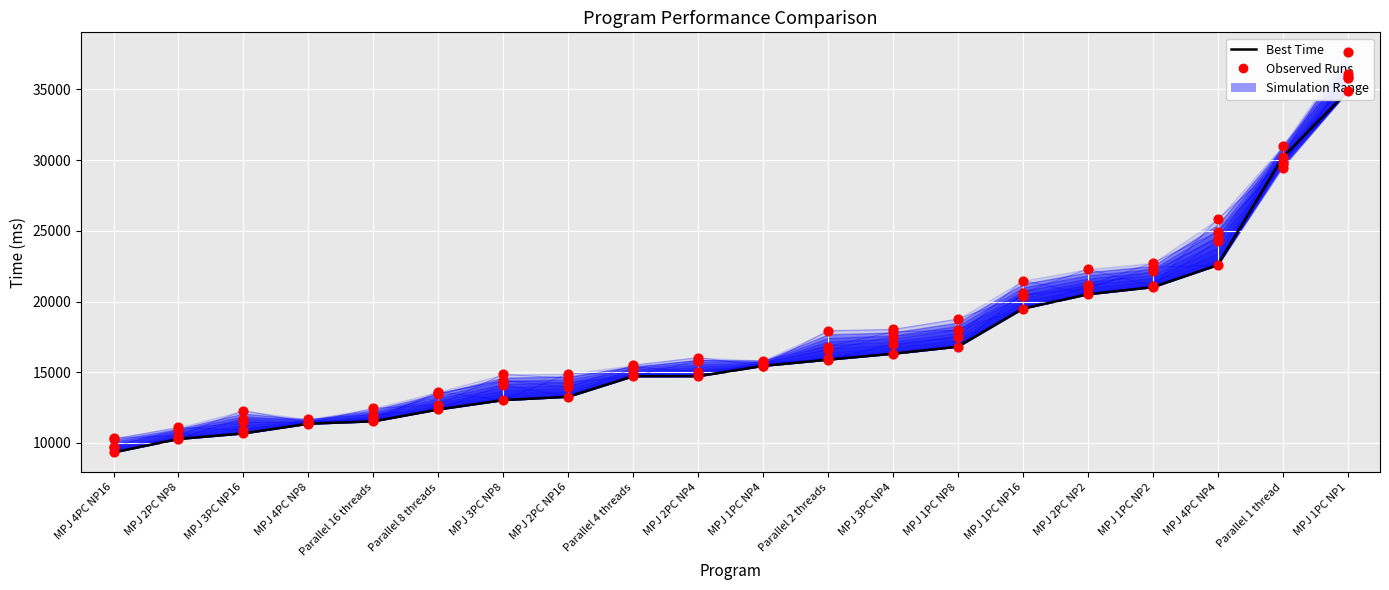

At which category is the sum across all series the highest?

MPJ 1PC NP1